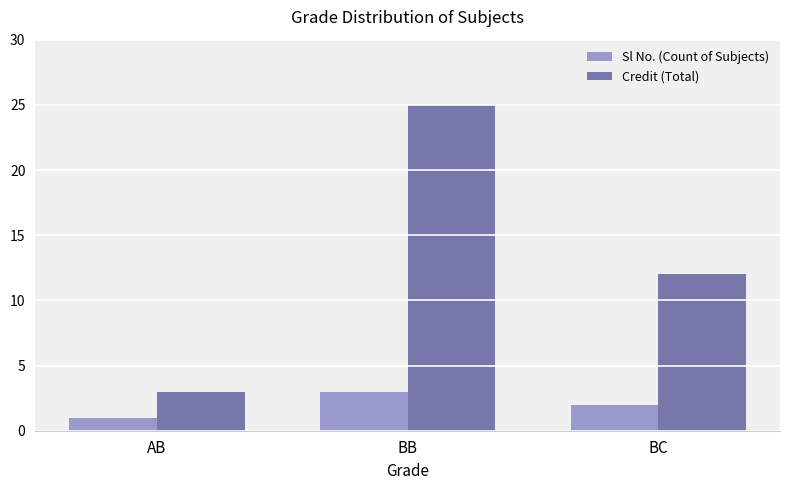

What is the difference between the maximum and second lowest values in the Credit (Total) series?

13